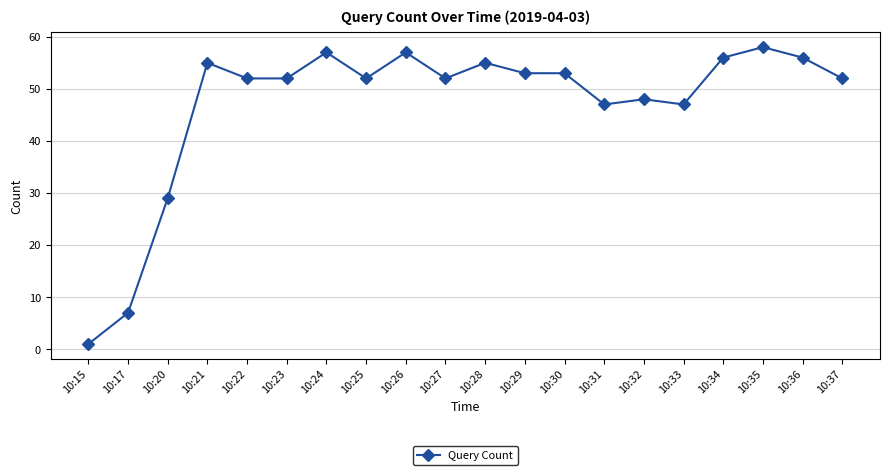

The chart shows a value of 43 at 10:20. True or false?

False